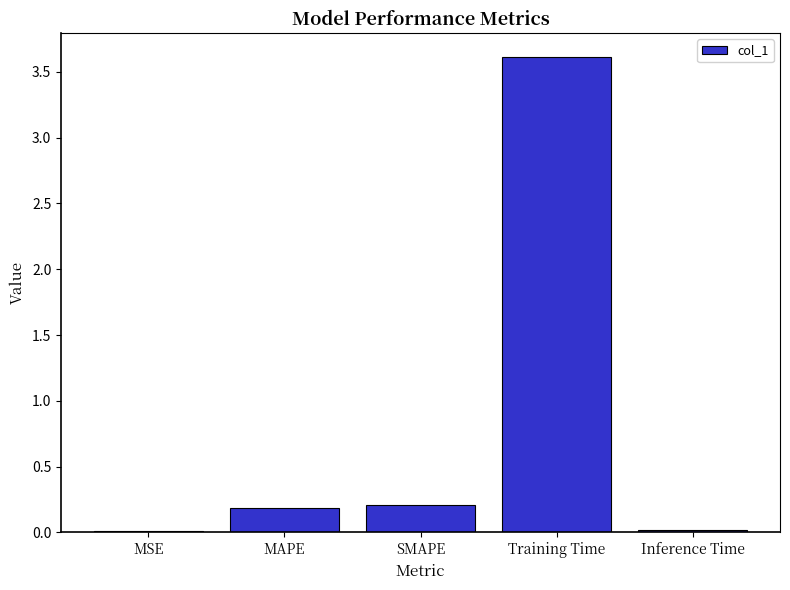

What is the label of the 3rd bar from the right?

SMAPE